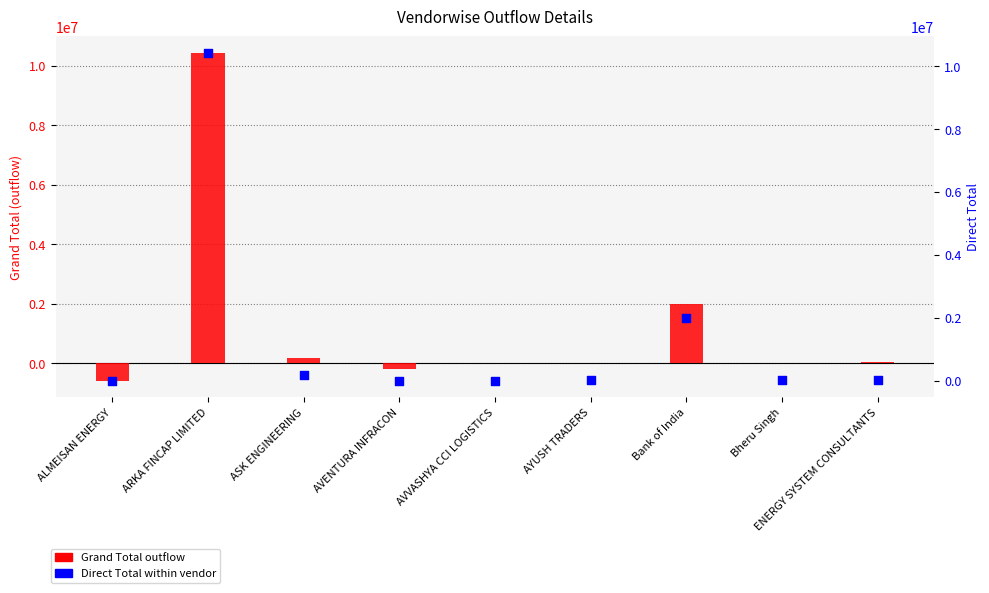

Is the value of Grand Total at AYUSH TRADERS greater than the value of Direct Total at AVENTURA INFRACON?

Yes